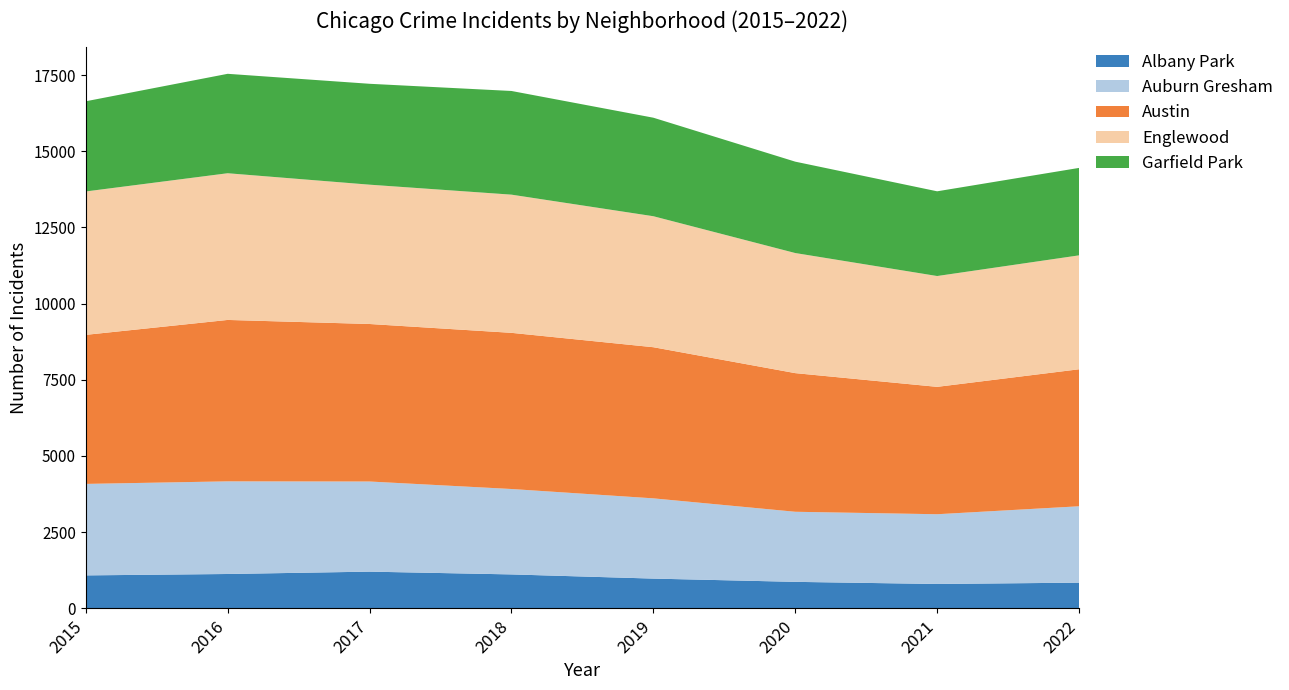

Reading right to left, list all the values displayed in this chart.

Albany Park: 2022=859	2021=767	2020=870	2019=968	2018=1117	2017=1252	2016=1110	2015=1076
Auburn Gresham: 2022=2562	2021=2237	2020=2213	2019=2700	2018=2787	2017=2973	2016=3071	2015=2988
Austin: 2022=4602	2021=3971	2020=4577	2019=5008	2018=5162	2017=5095	2016=5481	2015=4771
Englewood: 2022=3782	2021=3519	2020=3952	2019=4310	2018=4607	2017=4472	2016=4939	2015=4659
Garfield Park: 2022=2906	2021=2687	2020=3018	2019=3226	2018=3484	2017=3257	2016=3361	2015=2877